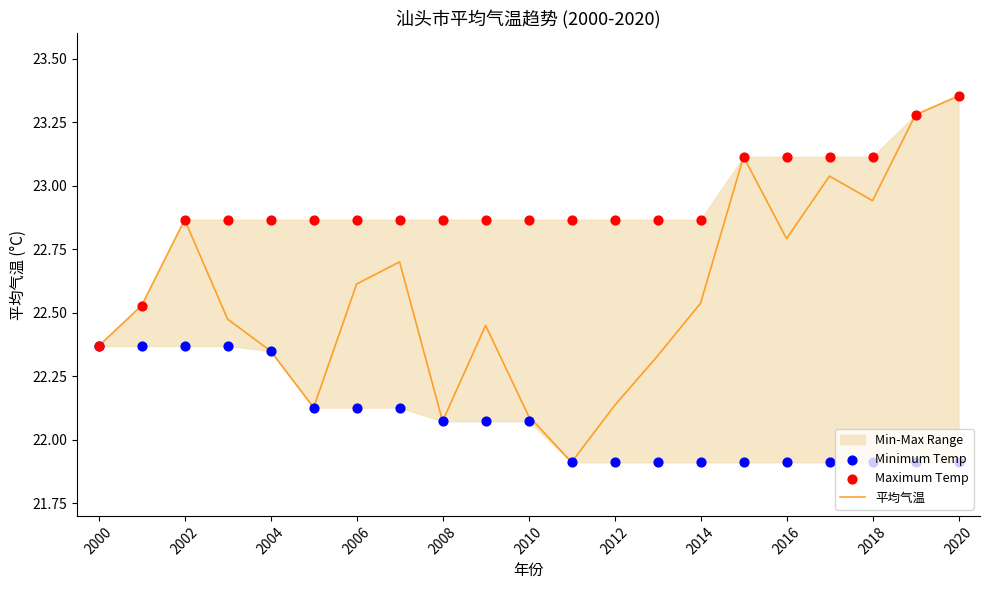

Which series has the largest total across all categories?

Maximum Temp